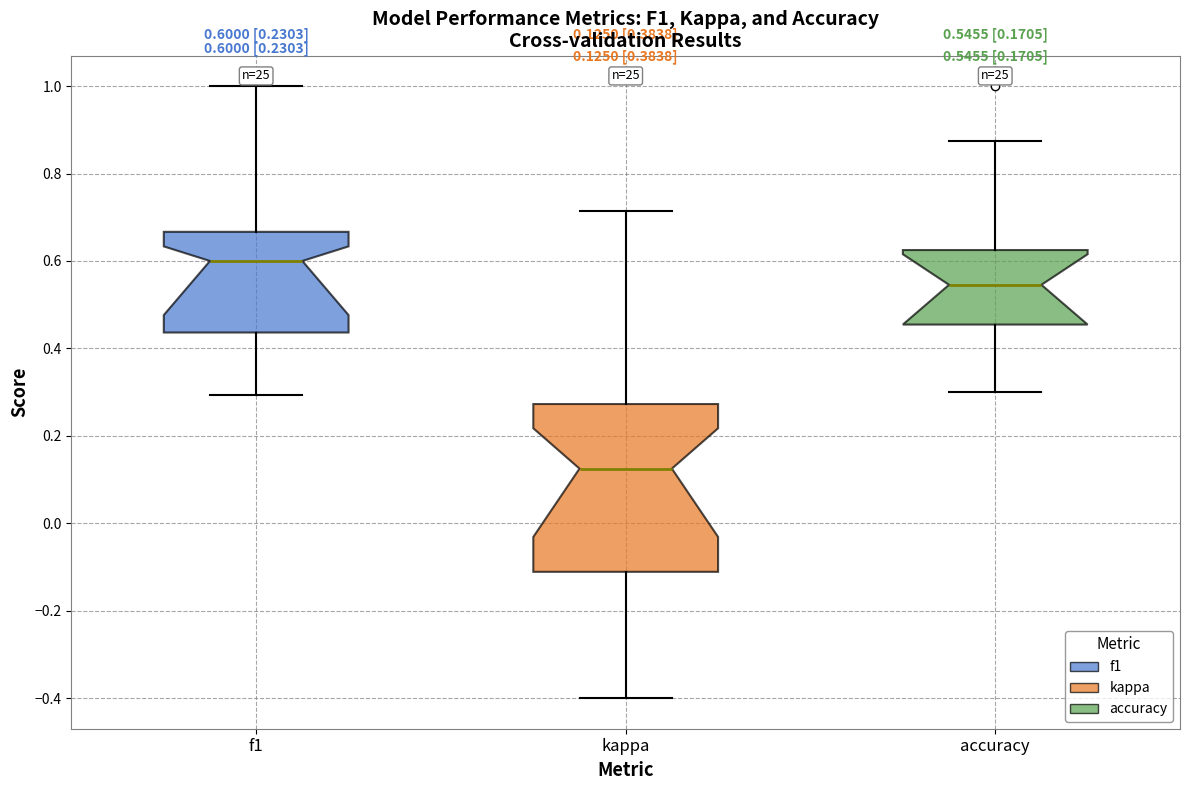

Comparing the boxes themselves (not the whiskers), which one is the tallest?

kappa